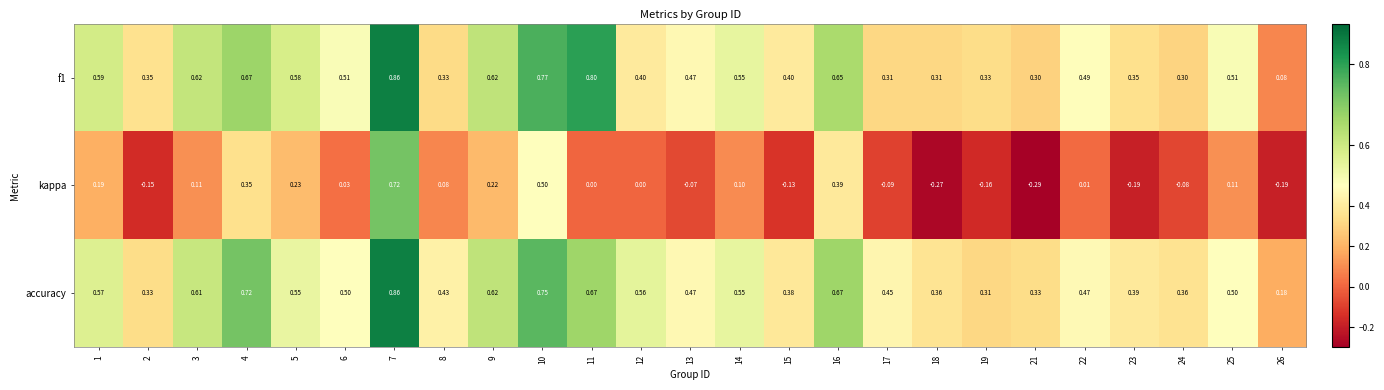

How many data points does each series have?

25